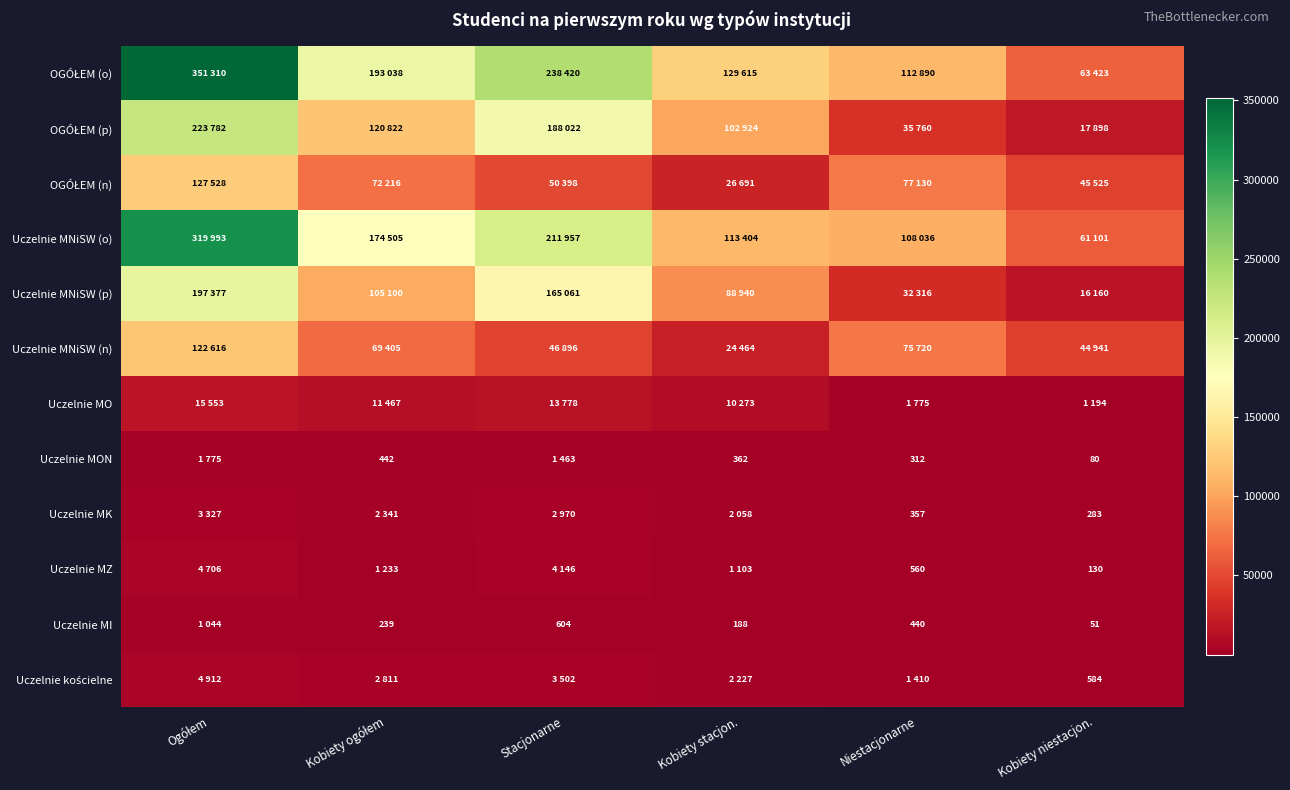

The Uczelnie MON series shows 91 at Niestacjonarne. True or false?

False